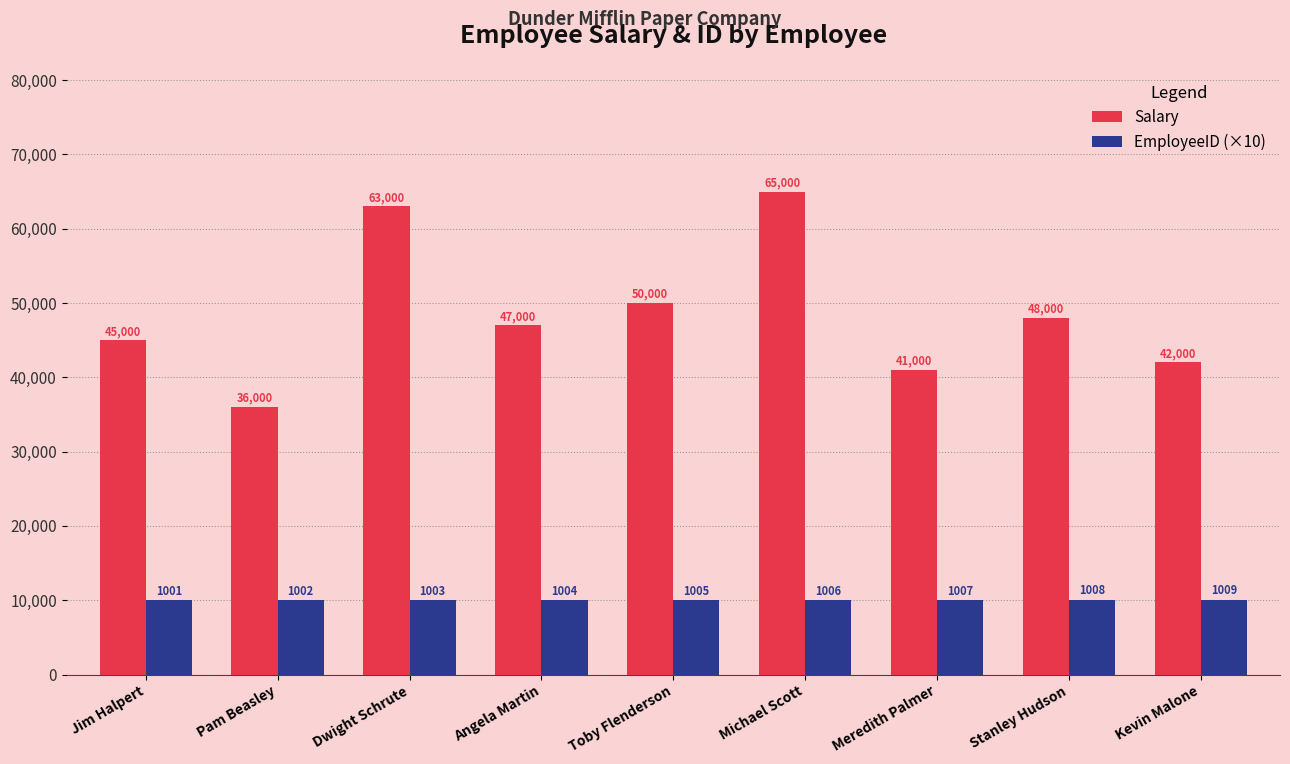

Which series has the widest spread of values?

Salary